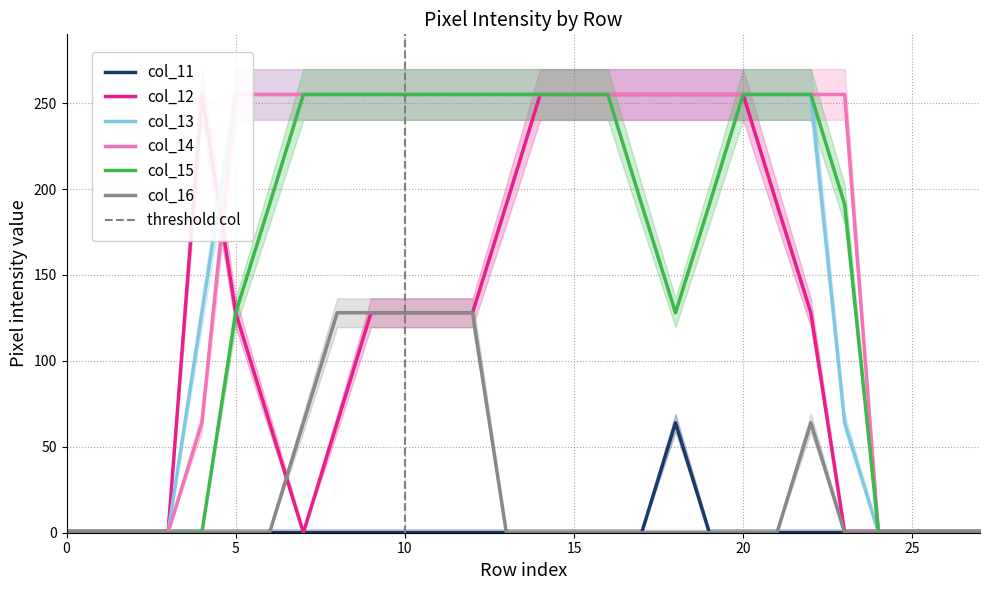

What is the highest value of the col_16 series?

128